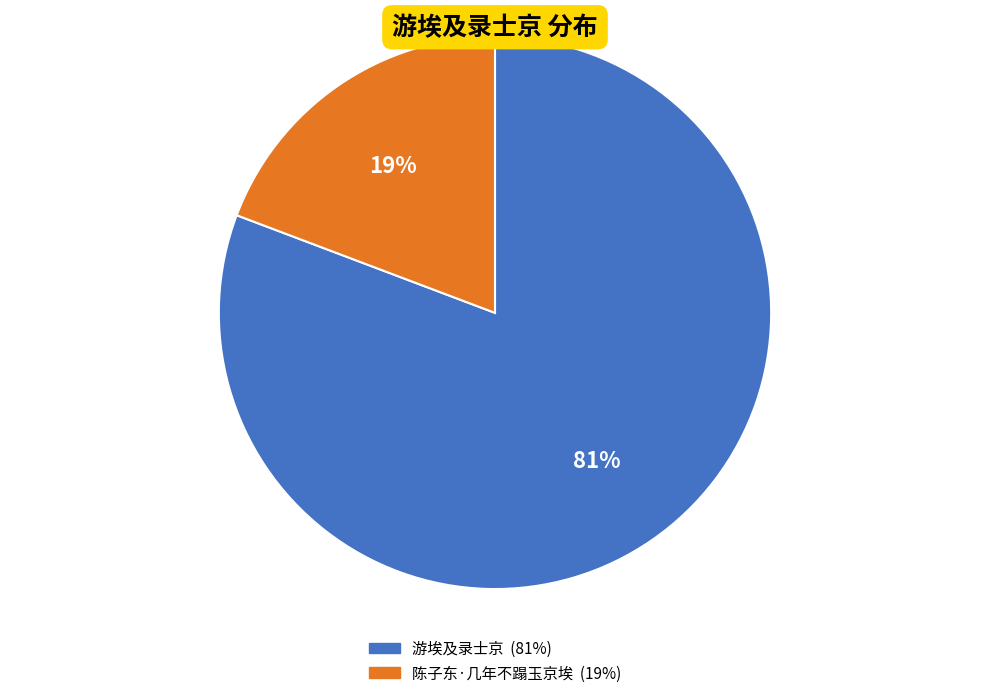

Is it true that 陈子东·几年不蹋玉京埃 is 29% of the pie?

False